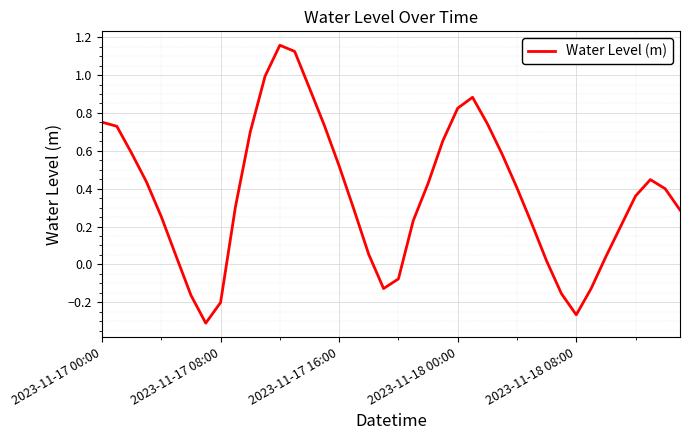

What is the difference between the maximum and minimum values?

1.5